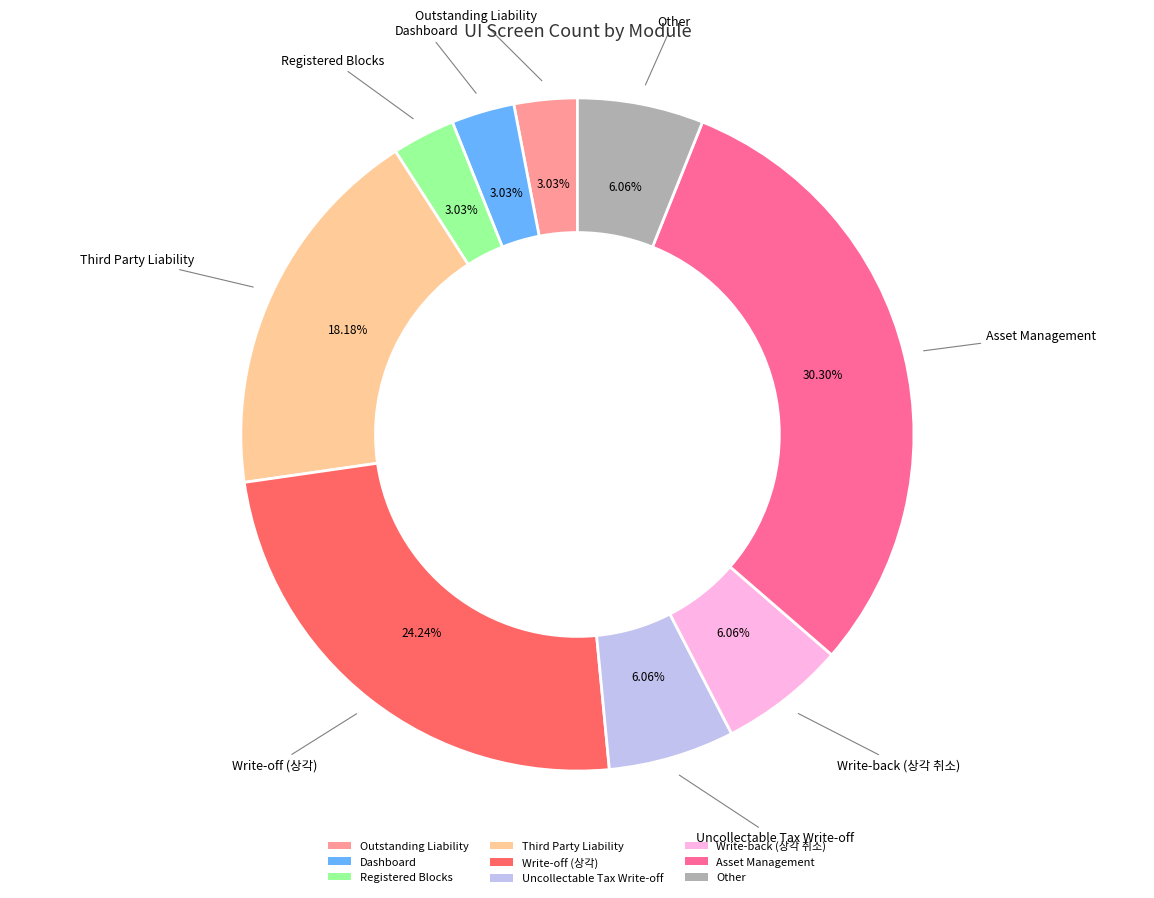

Is there any slice that represents more than half of the pie?

No